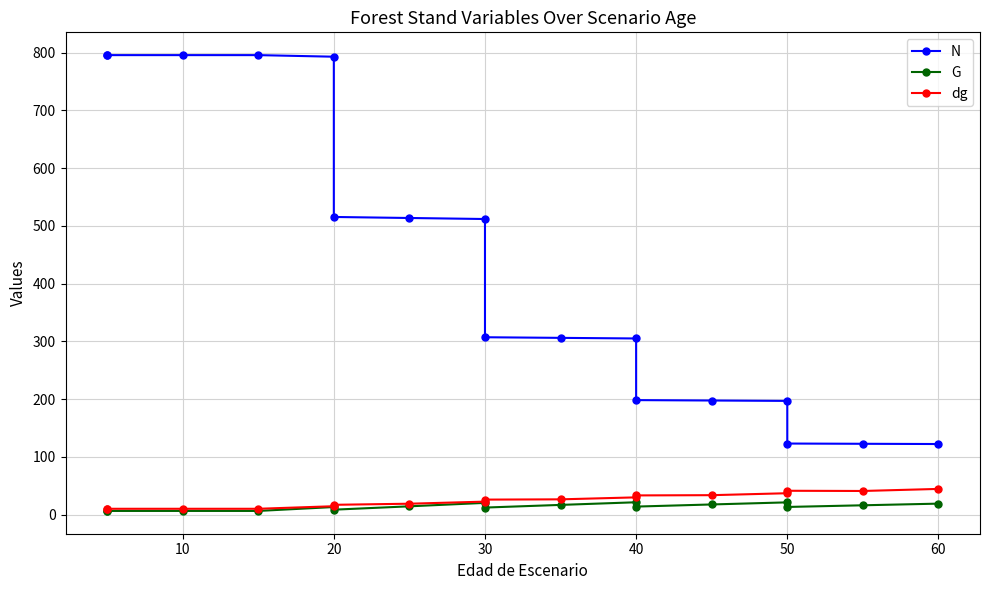

True or false: G and dg intersect in this chart.

False